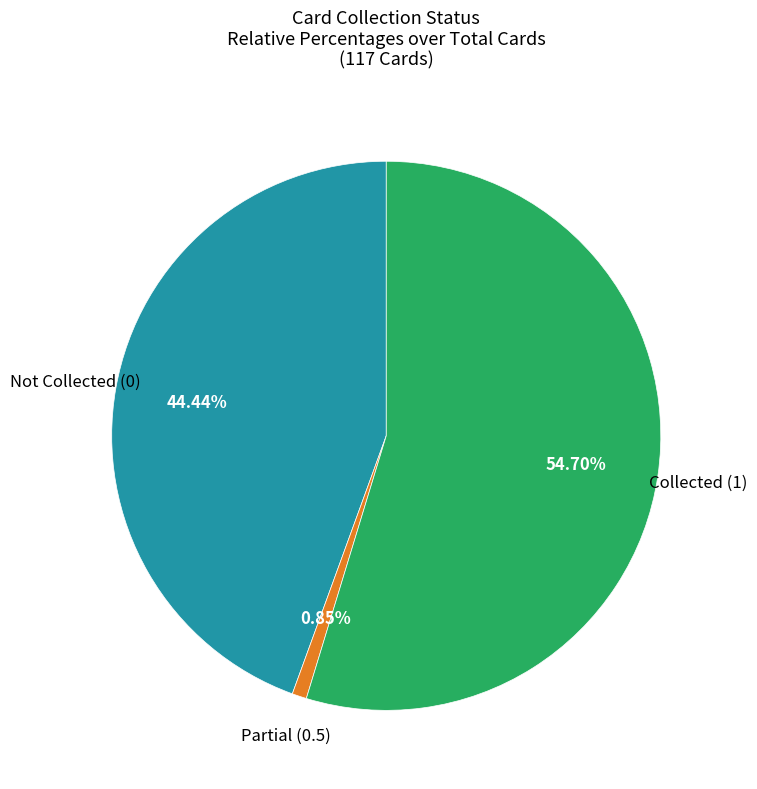

Count the number of slices in the pie.

3